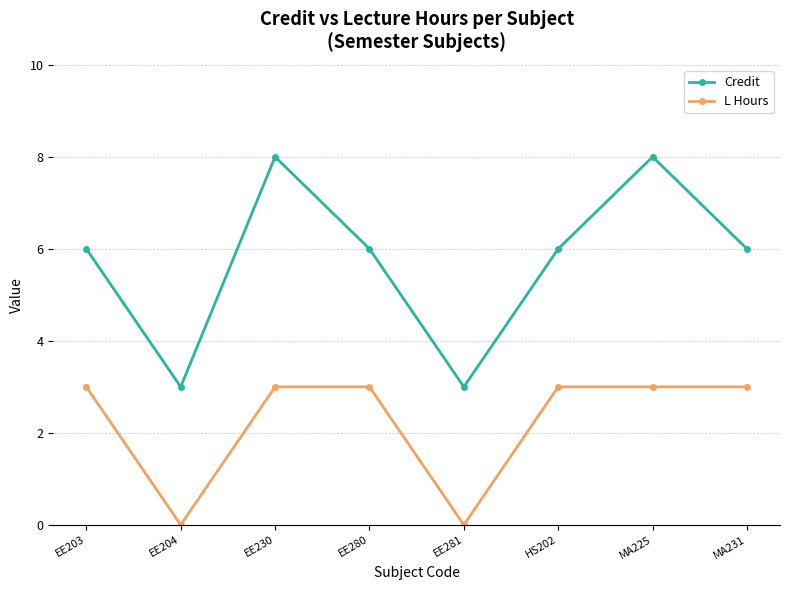

Reading left to right, transcribe all the data shown in this chart.

Credit: EE203=6	EE204=3	EE230=8	EE280=6	EE281=3	HS202=6	MA225=8	MA231=6
L Hours: EE203=3	EE204=0	EE230=3	EE280=3	EE281=0	HS202=3	MA225=3	MA231=3